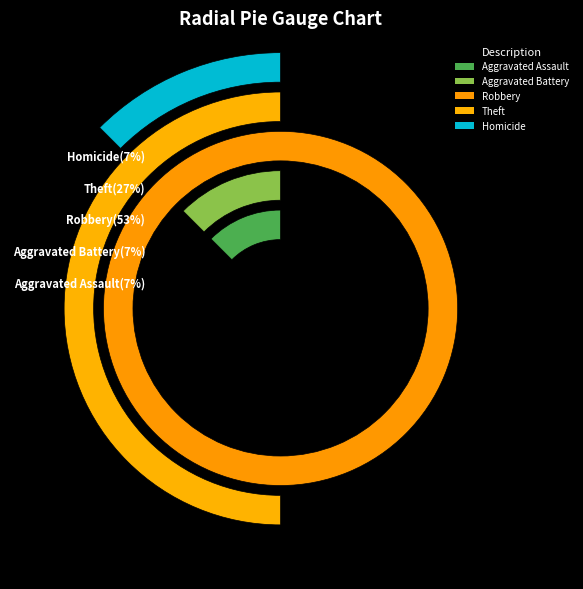

Which category has the smallest portion of the pie?

Aggravated Assault